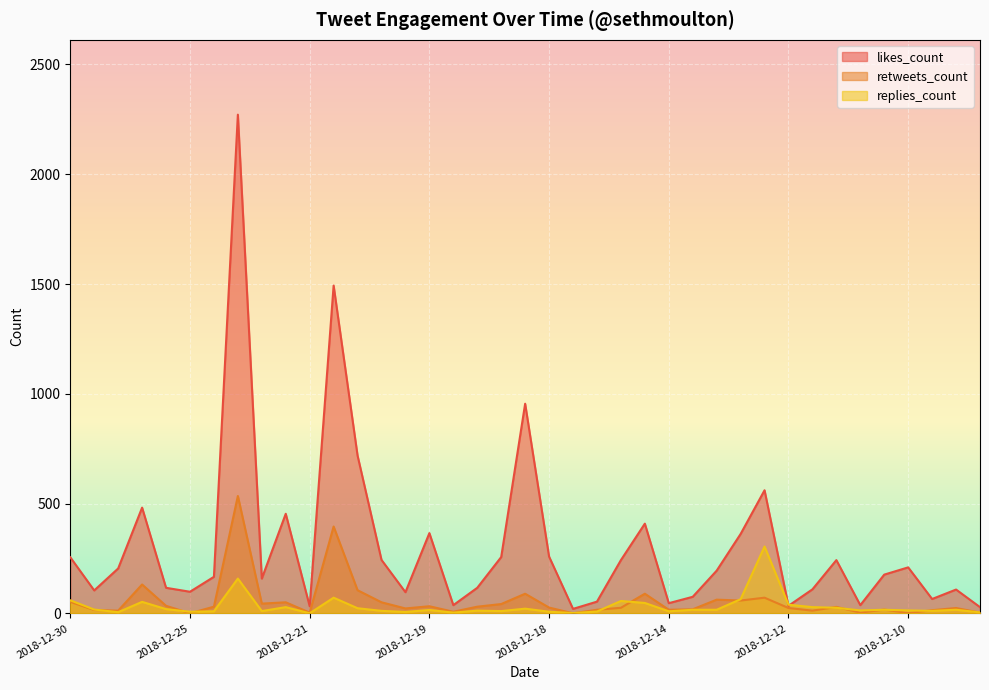

Where is the first local maximum for retweets_count?

2018-12-28